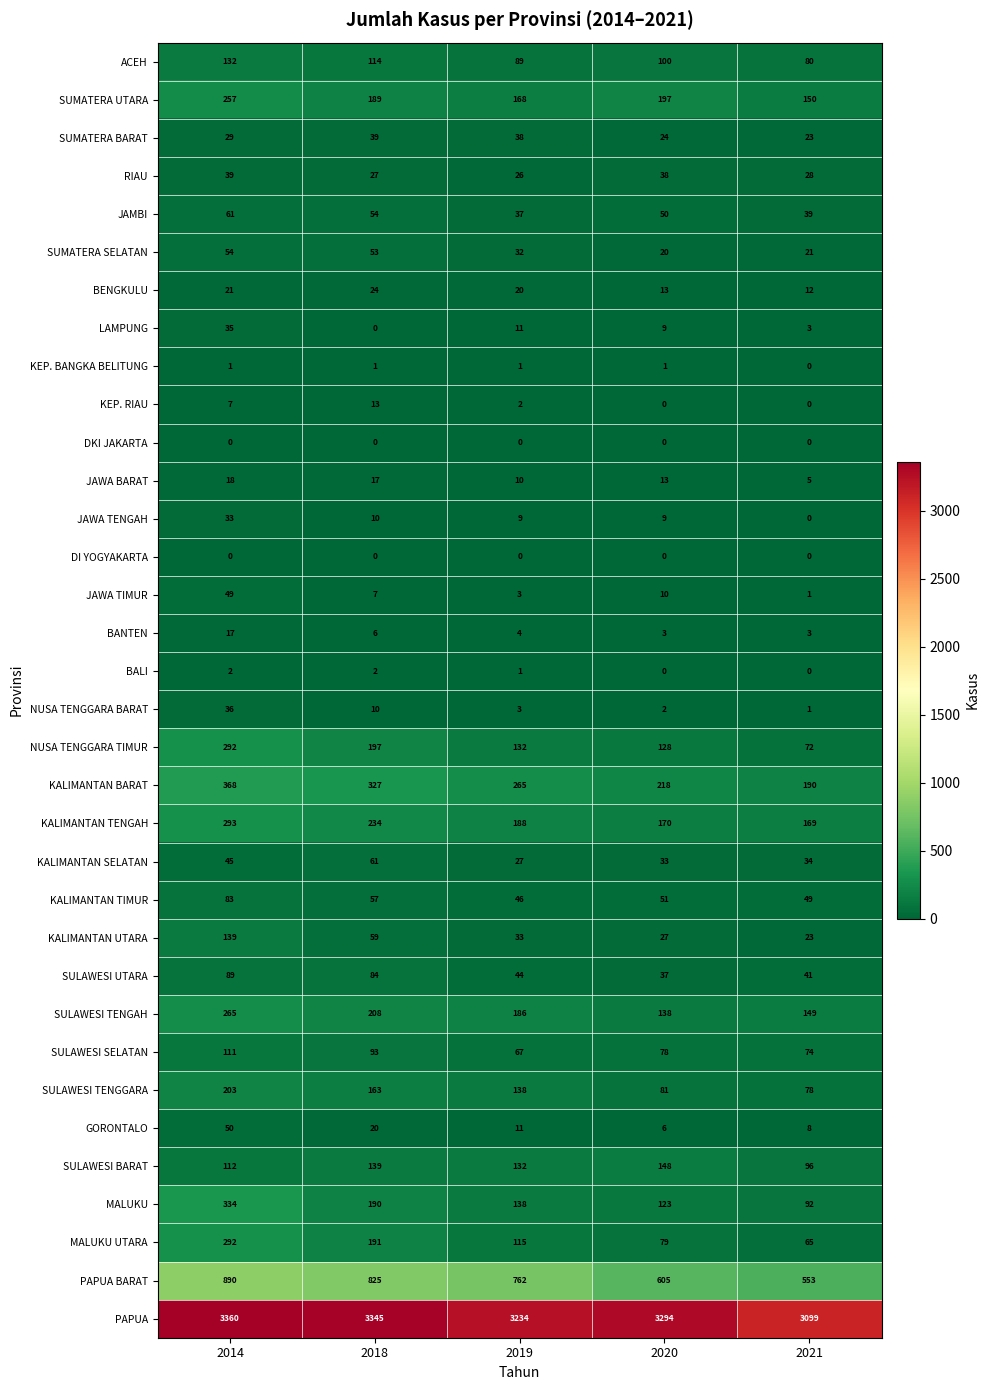

What is the difference between the second highest and second lowest values in the MALUKU UTARA series?

112